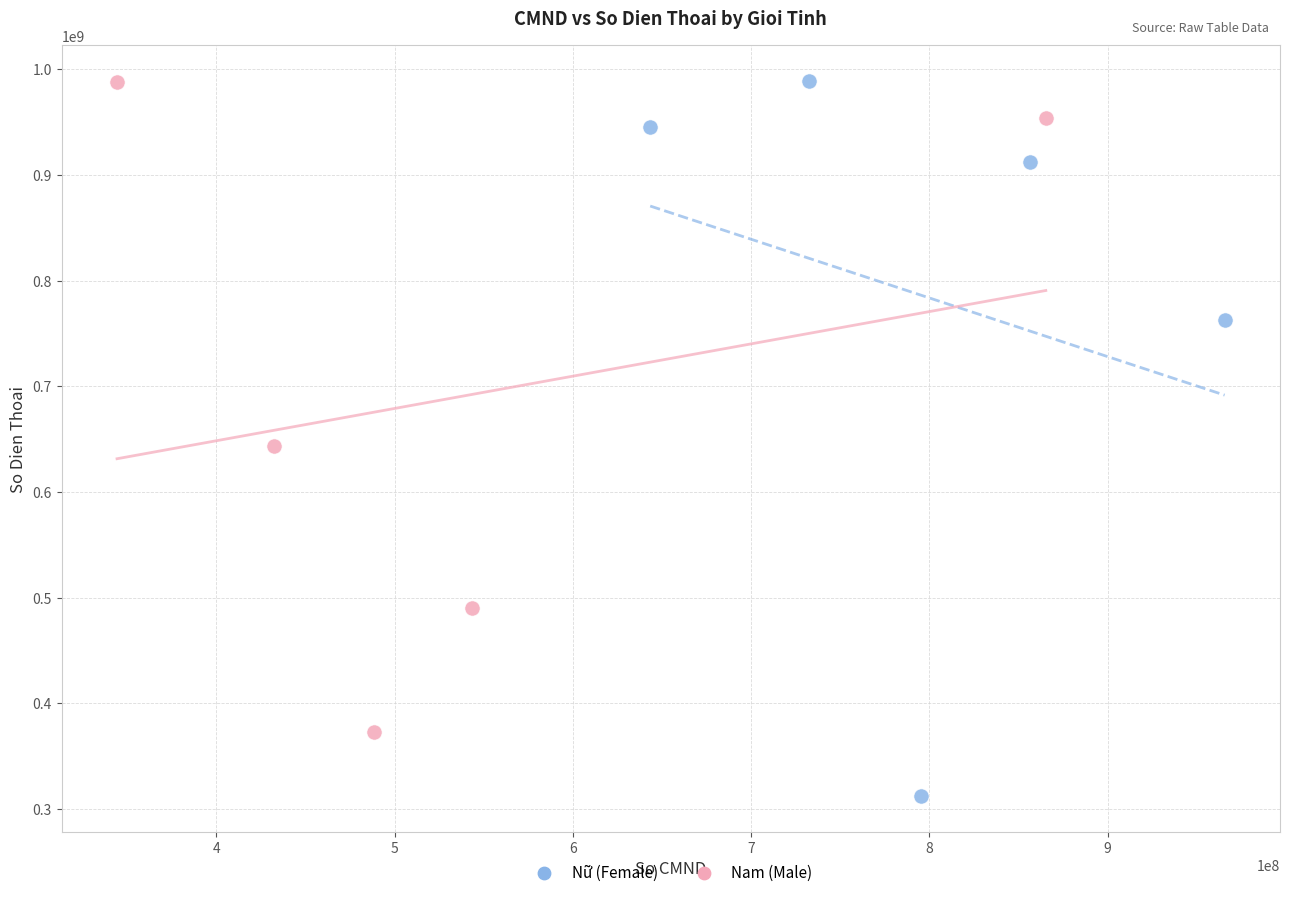

Which series has the widest spread of Y values?

Nữ (Female)